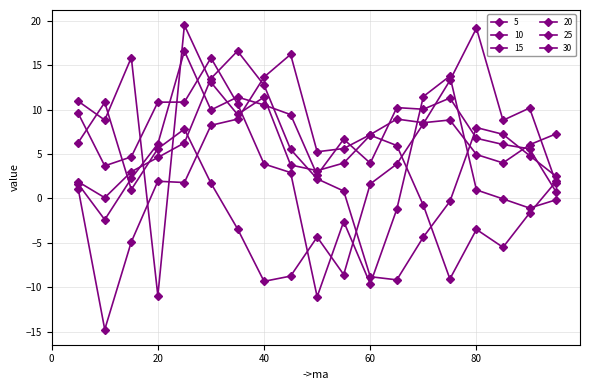

Does the chart have visible grid lines?

Yes